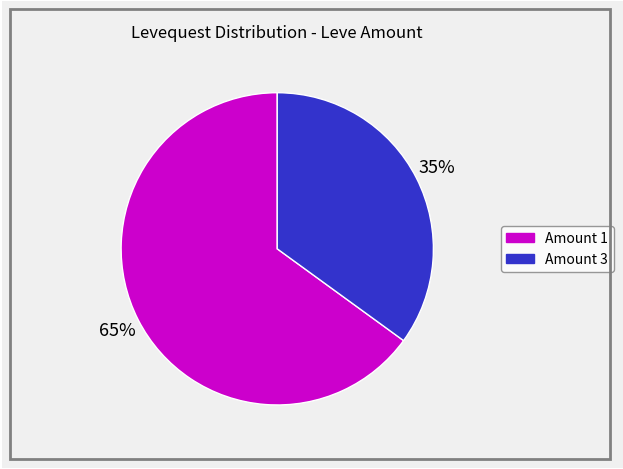

Approximately how many times larger is the value at Amount 3 compared to Amount 1?

0.5